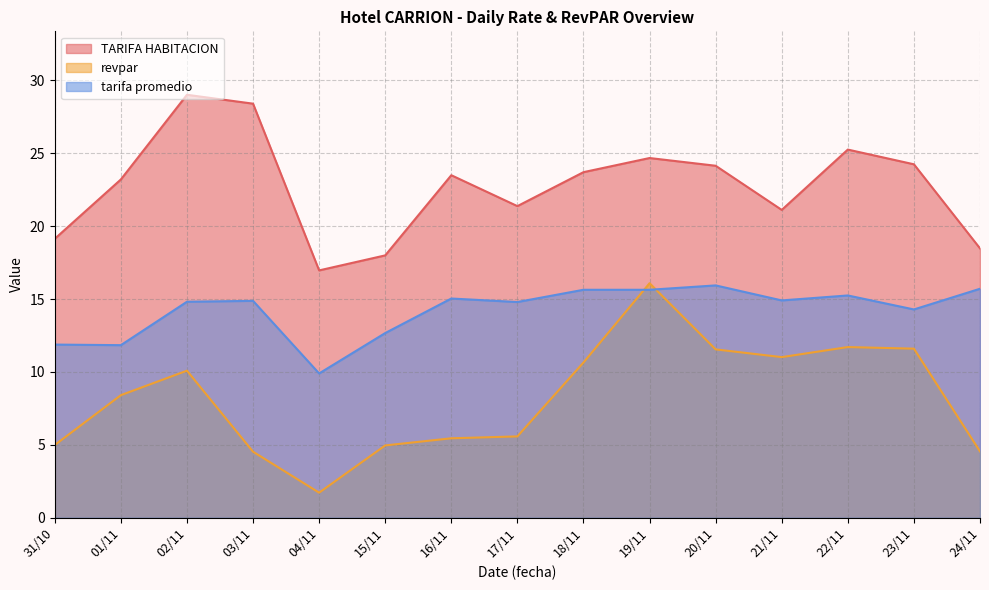

What is the difference between the highest and lowest values at 23/11?

12.7